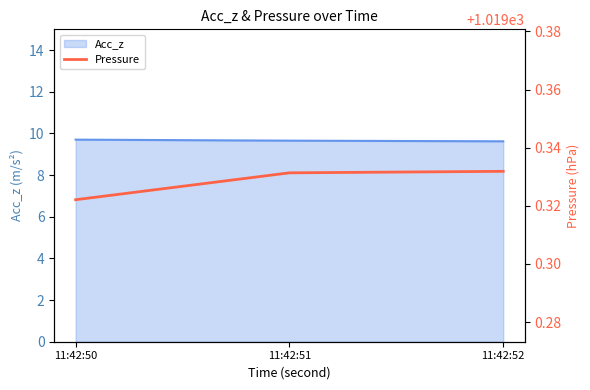

Reading left to right, what are all the values shown in this chart?

11:42:50=1019.3	11:42:51=1019.3	11:42:52=1019.3